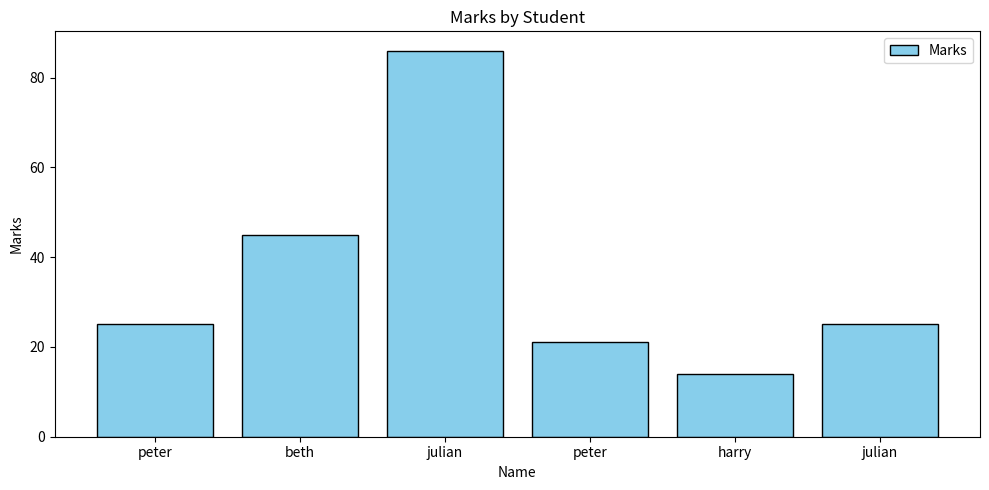

At which label is the value closest to 50?

beth